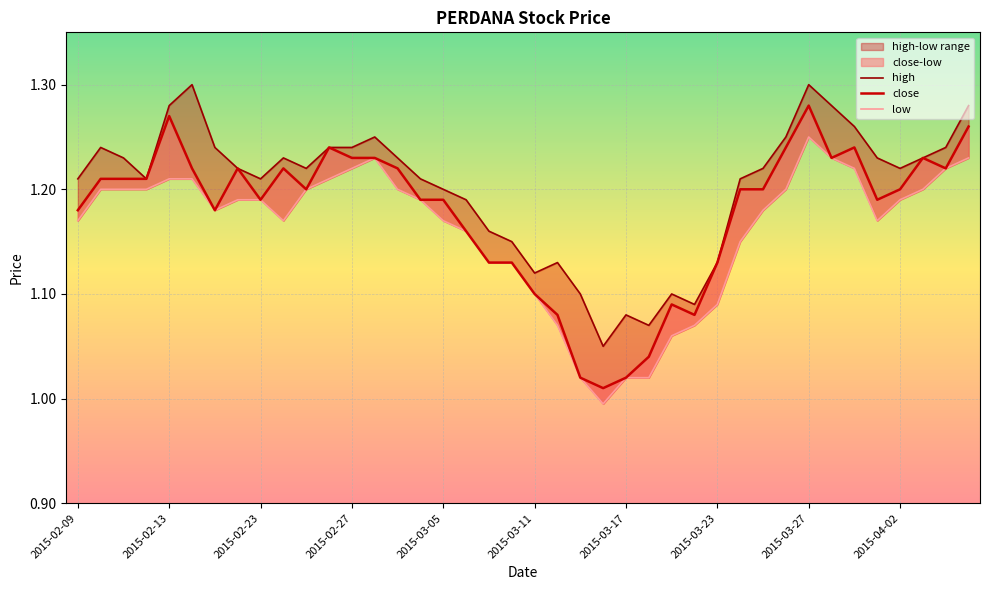

Is this an area chart (filled region under the line)?

No